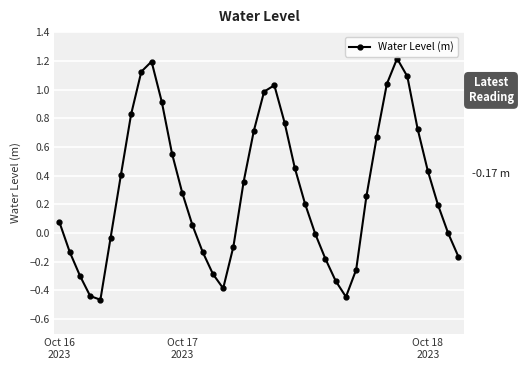

How many interior local peaks (higher than both neighbors) does the data have?

3